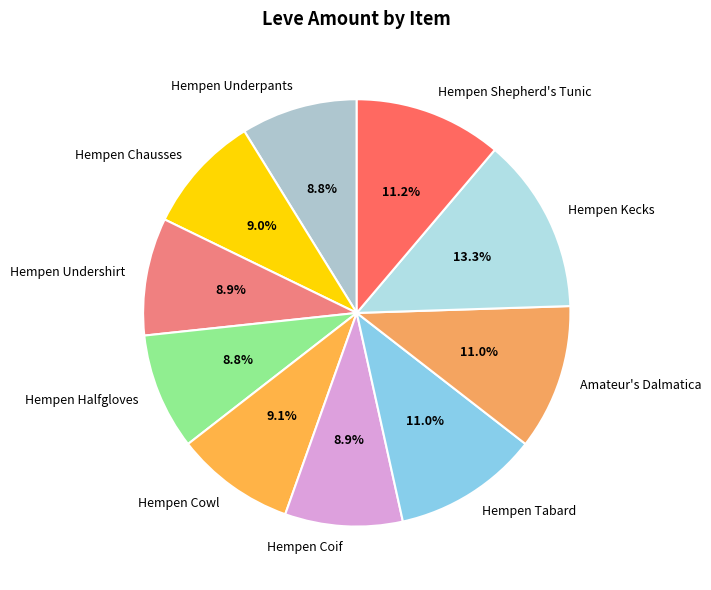

How many slices are in this pie chart?

10